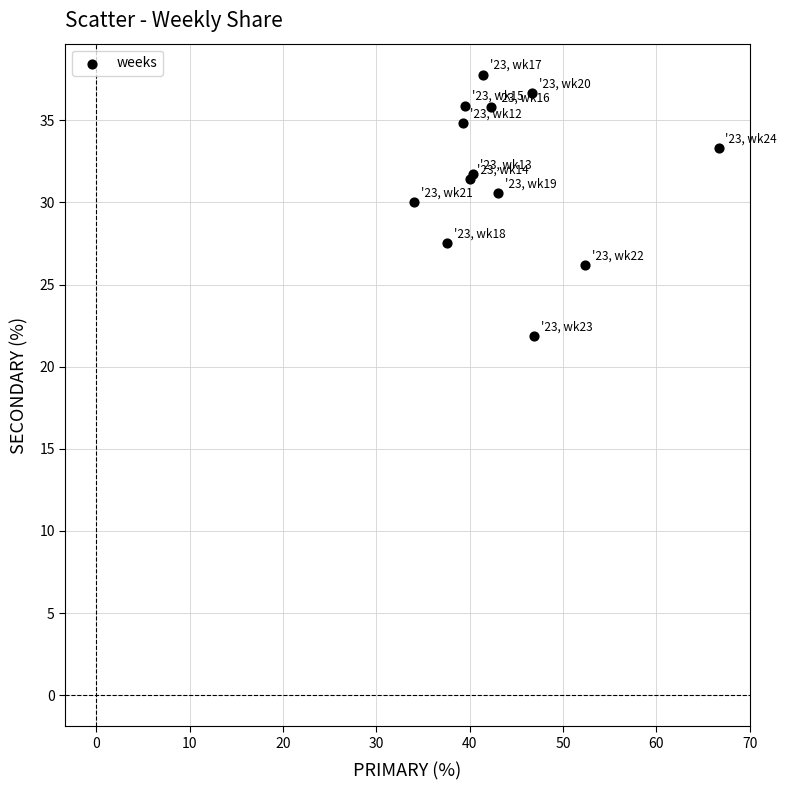

What Y value in the scatter plot is closest to 29?

30.0